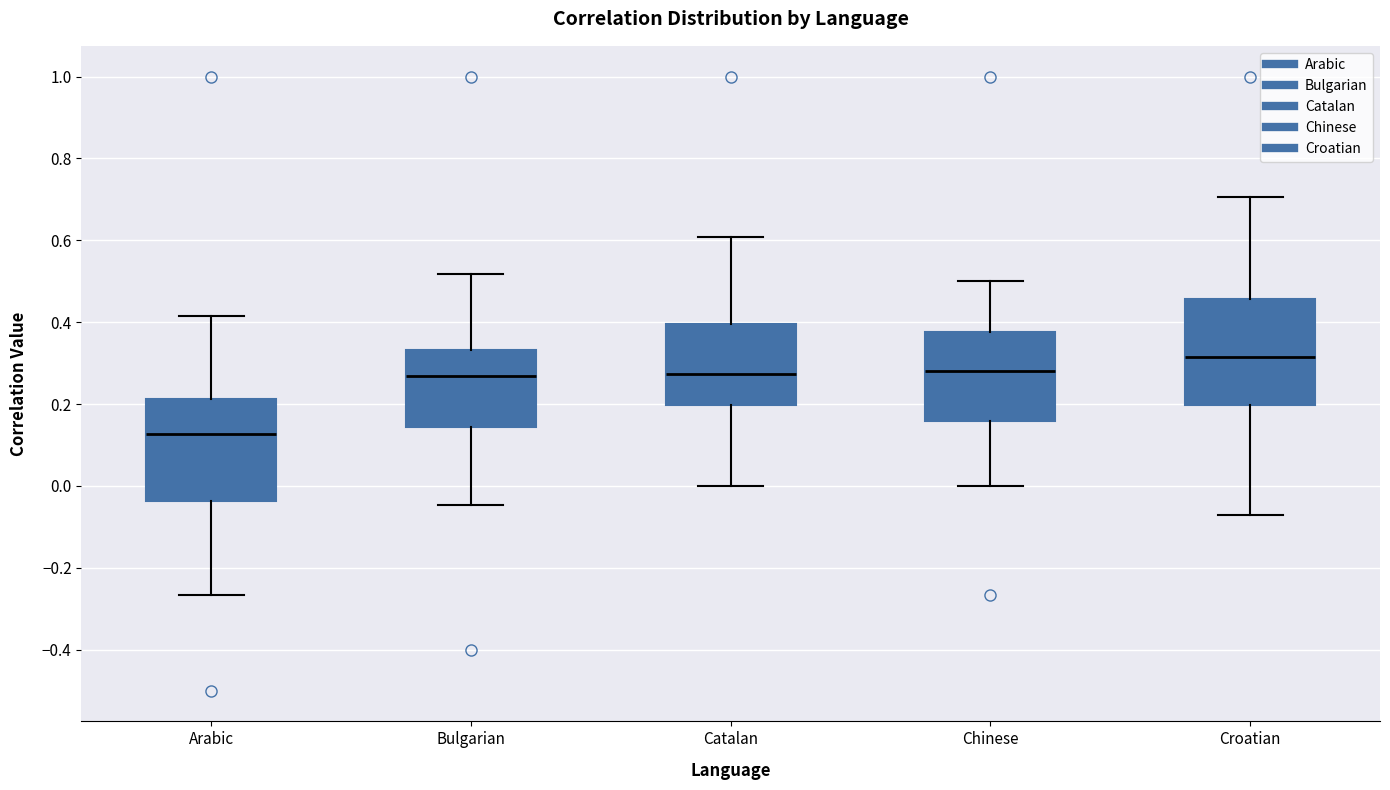

Reading left to right, transcribe this box plot: for each box, give where its median line is, the range the box spans, and where its two whiskers end, as read against the y-axis. The values are not printed on the chart, so give them approximately, as read against the axis.

Arabic: median 0.12, box -0.04 to 0.22, whiskers -0.26 to 0.42
Bulgarian: median 0.26, box 0.14 to 0.34, whiskers -0.04 to 0.52
Catalan: median 0.28, box 0.20 to 0.40, whiskers 0.00 to 0.60
Chinese: median 0.28, box 0.16 to 0.38, whiskers 0.00 to 0.50
Croatian: median 0.32, box 0.20 to 0.46, whiskers -0.08 to 0.70